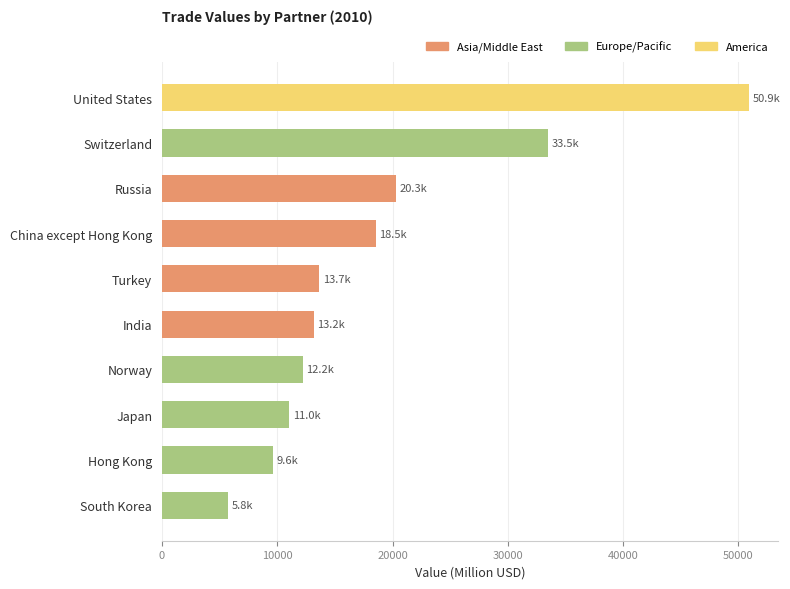

What is the change in value from Norway to Switzerland?

+21242.3